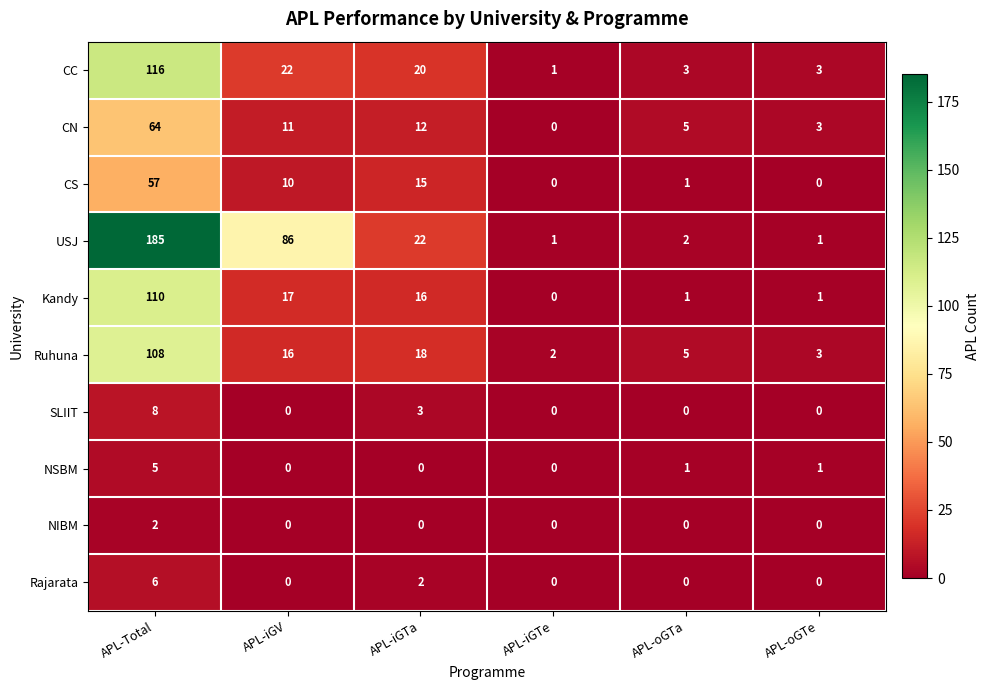

How many values in NSBM are above zero?

3